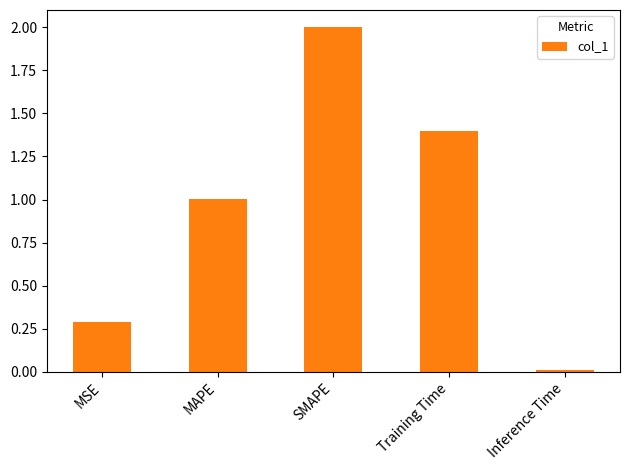

What position from the right is MAPE?

4